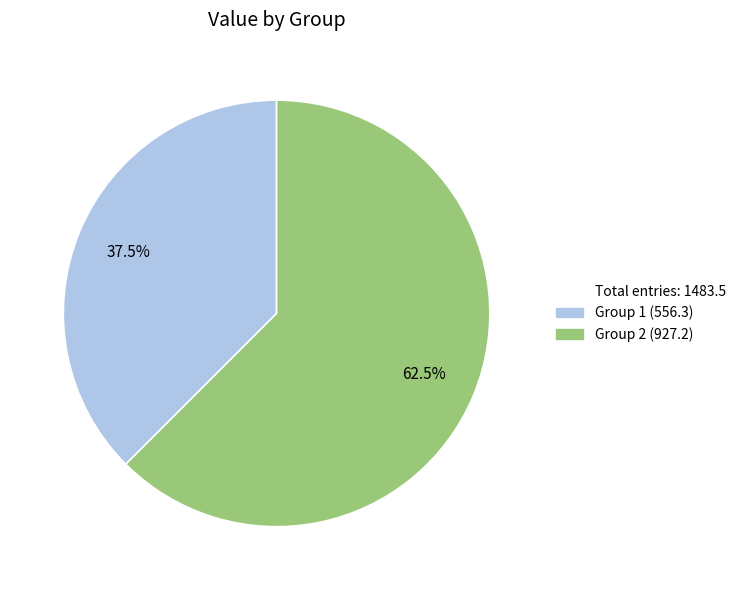

Does any single category account for the majority?

Yes